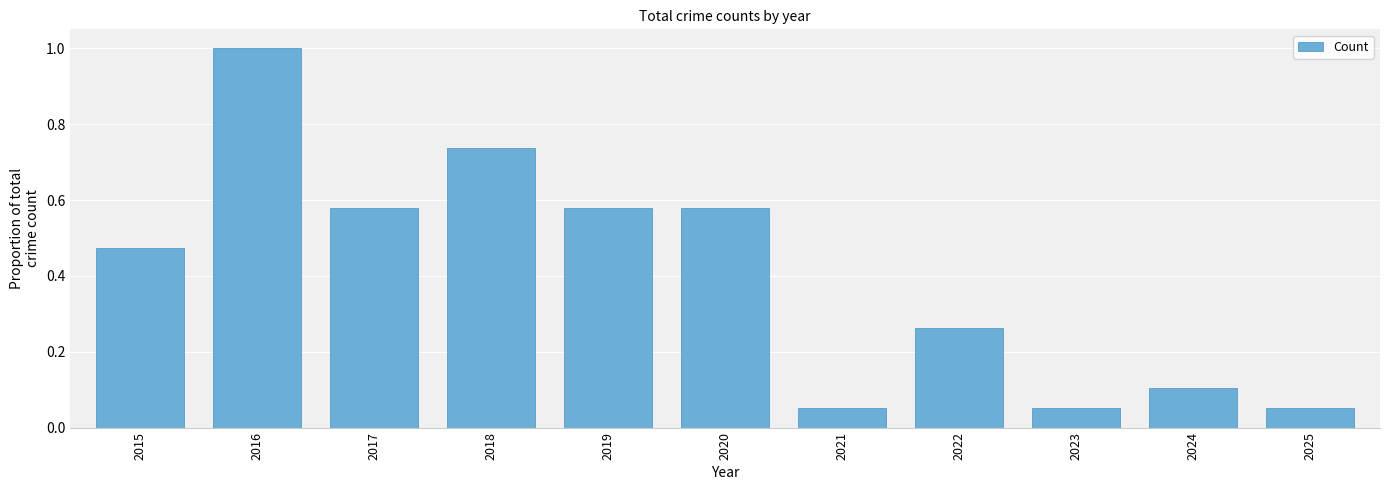

What is the sum of all values?

4.5